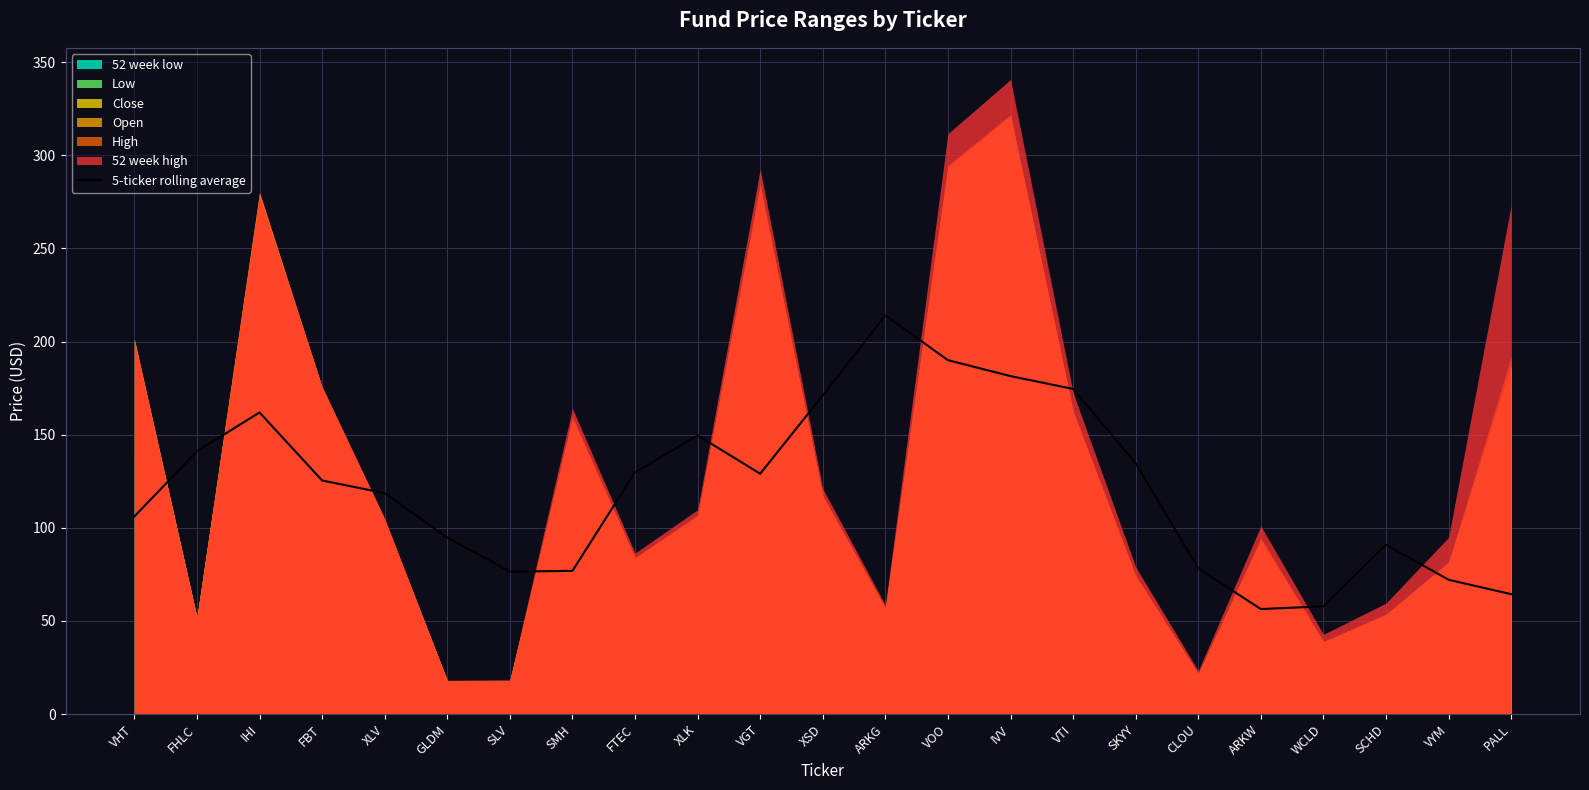

The value of 5-ticker rolling average at IHI is 161.9. True or false?

True